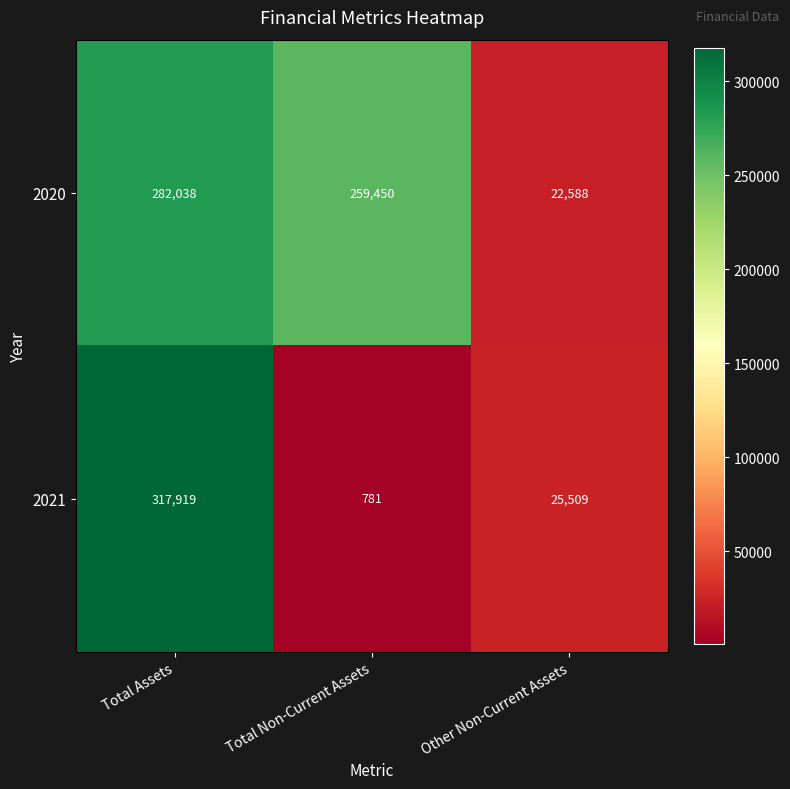

Is it true that 2021 equals 781 at Total Non-Current Assets?

True